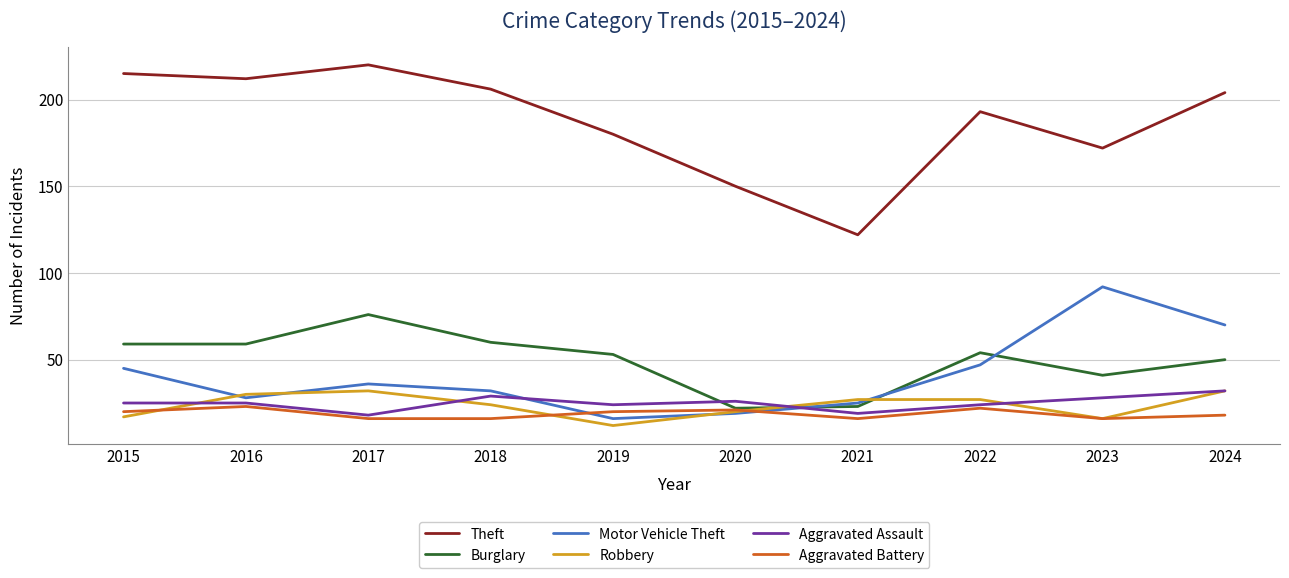

What is the approximate value of Theft at 2022?

193